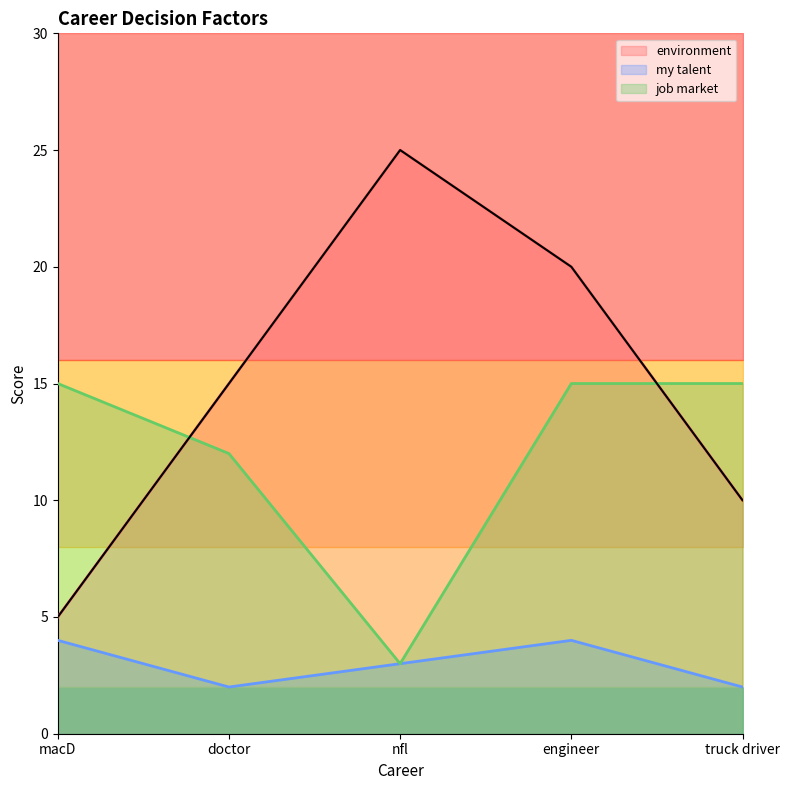

Read the job market value at doctor.

12